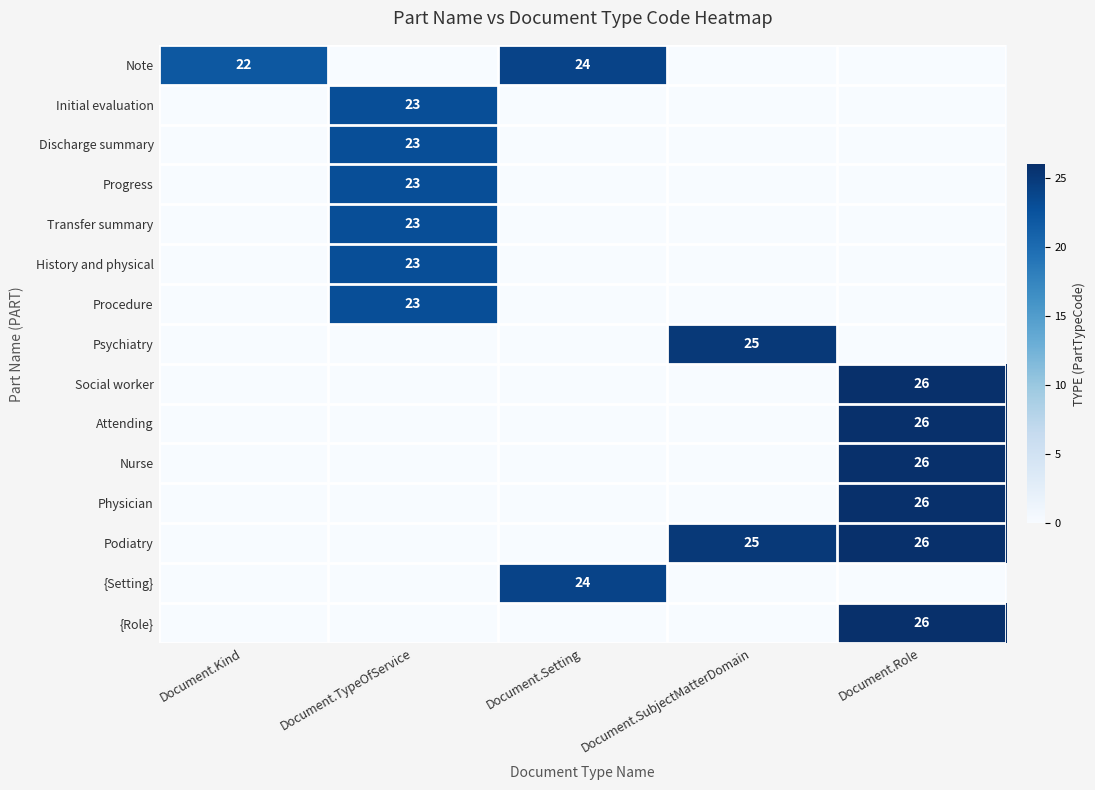

True or false: {Role} has a value of 9 at Document.Role.

False